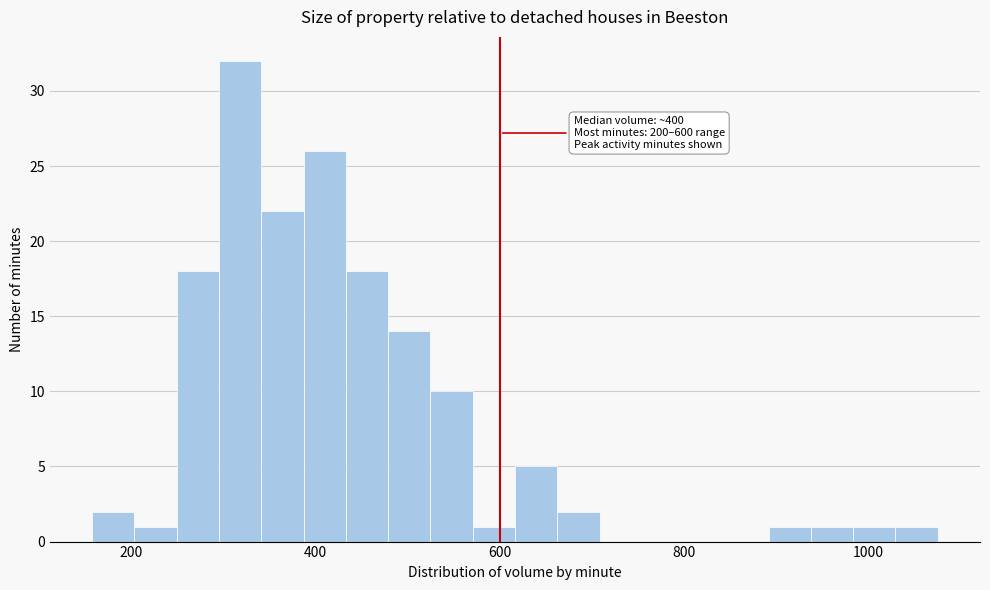

Read against the x-axis, roughly where is the centre of the tallest bar?

320